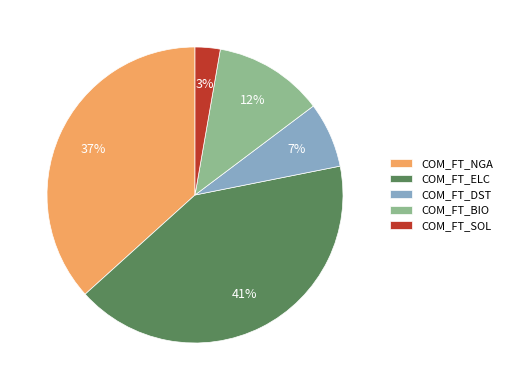

Does COM_FT_SOL represent more than half of the total?

No